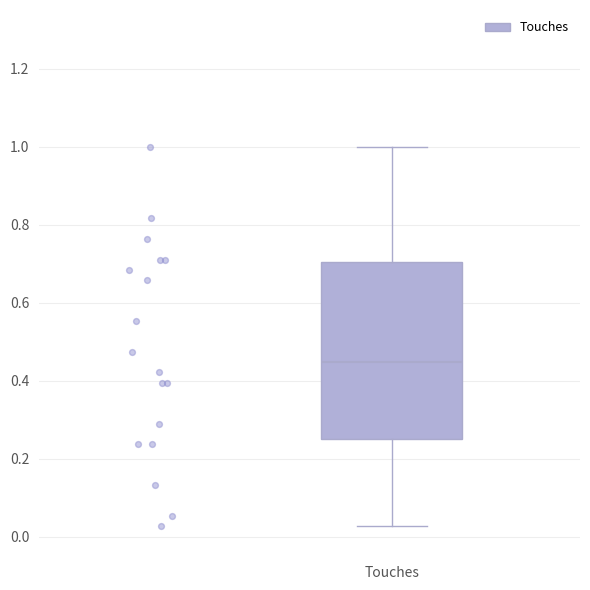

Where is the lower edge of the box for Touches on the y-axis? The values are not printed on the chart, so give them approximately, as read against the axis.

0.26